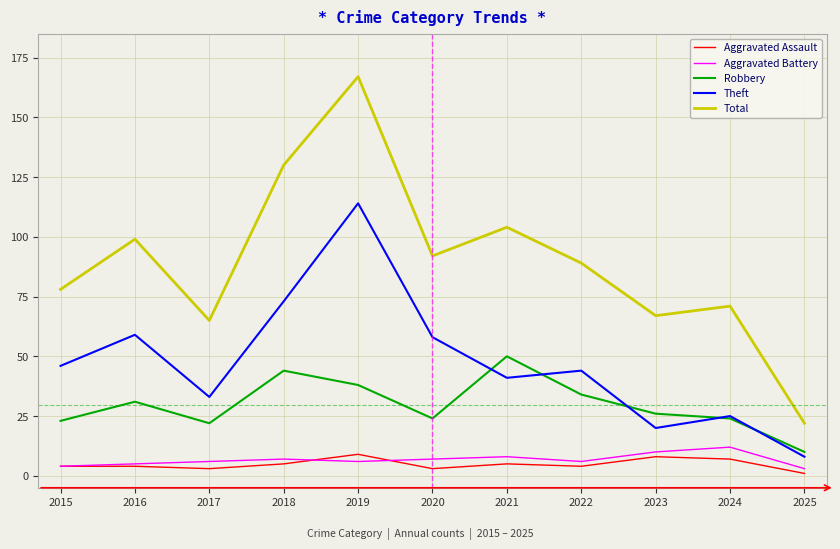

What is the difference between the highest and lowest values at 2024?

64